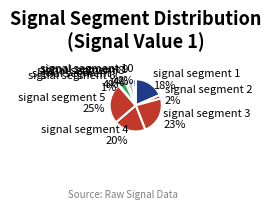

Count the number of slices in the pie.

10